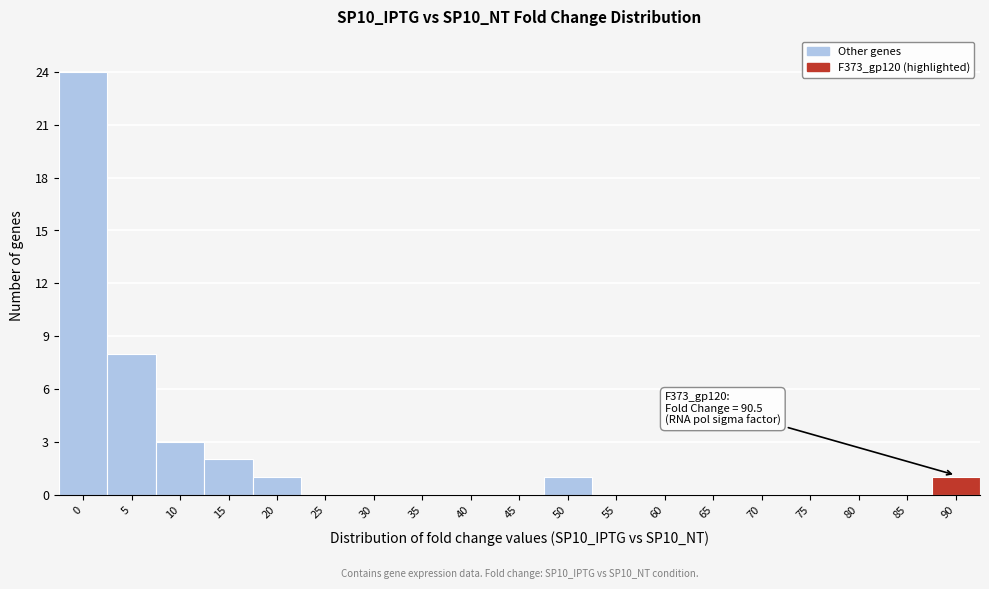

Reading right to left, extract all data points from this chart.

90=1	85=0	80=0	75=0	70=0	65=0	60=0	55=0	50=1	45=0	40=0	35=0	30=0	25=0	20=1	15=2	10=3	5=8	0=24